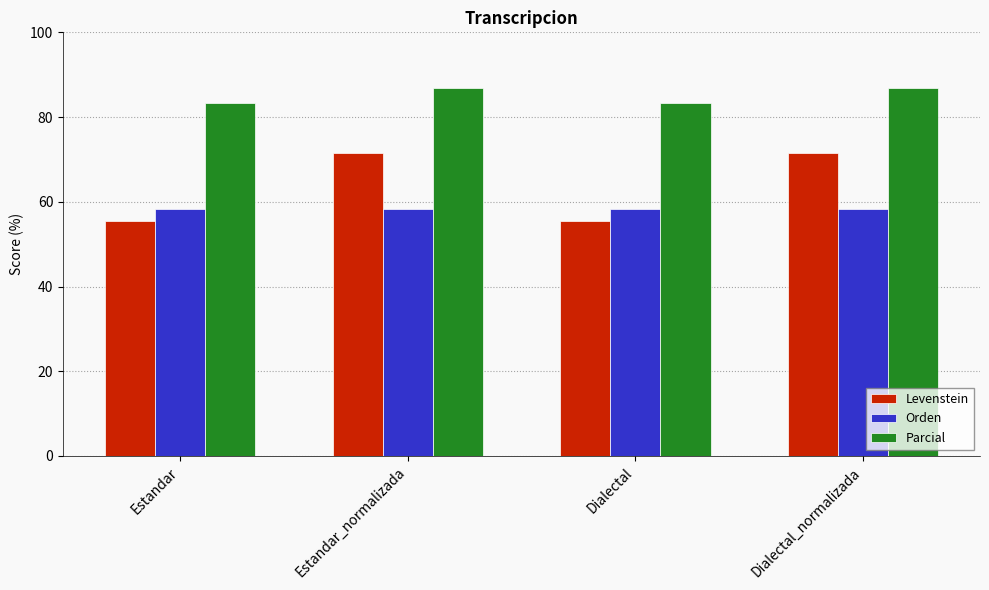

List the series in order of their peak value, lowest first.

Orden, Levenstein, Parcial